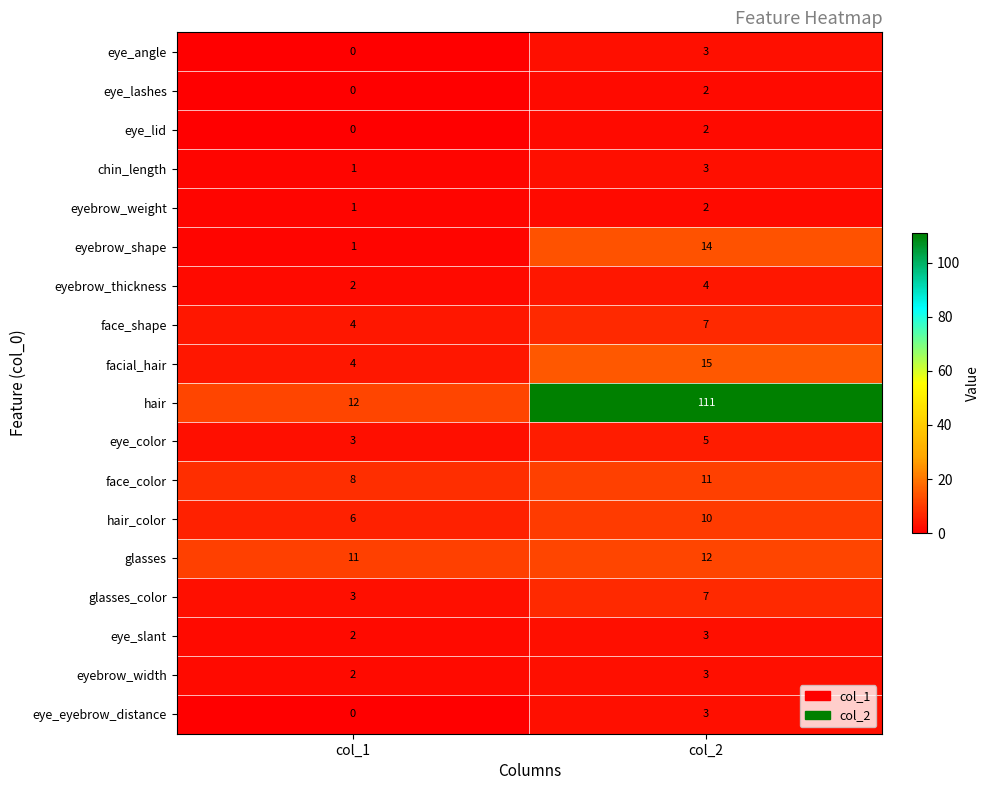

The chin_length series shows 3 at col_2. True or false?

True